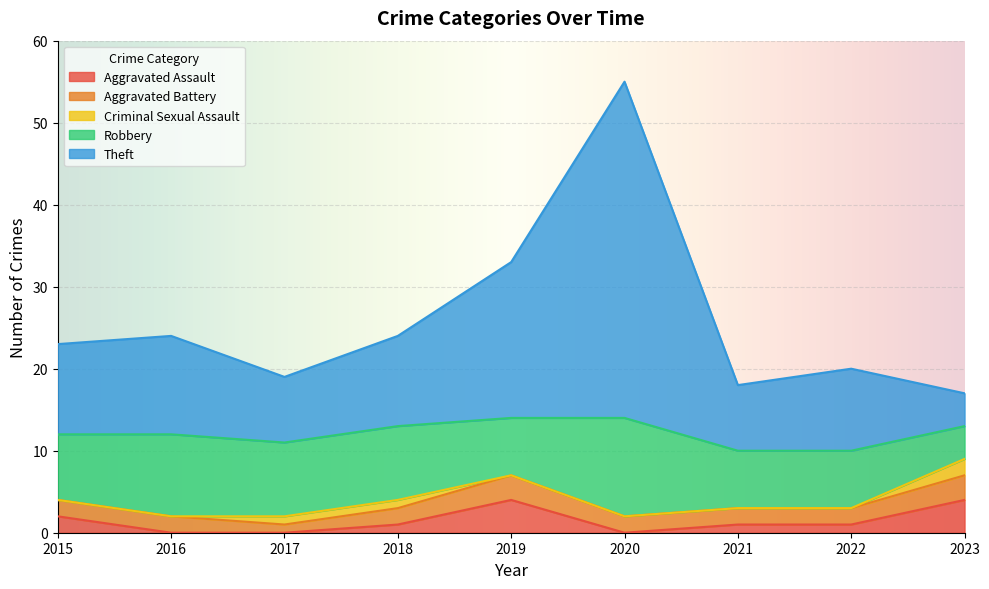

What is the value of the Theft point at the 9th from the left?

4